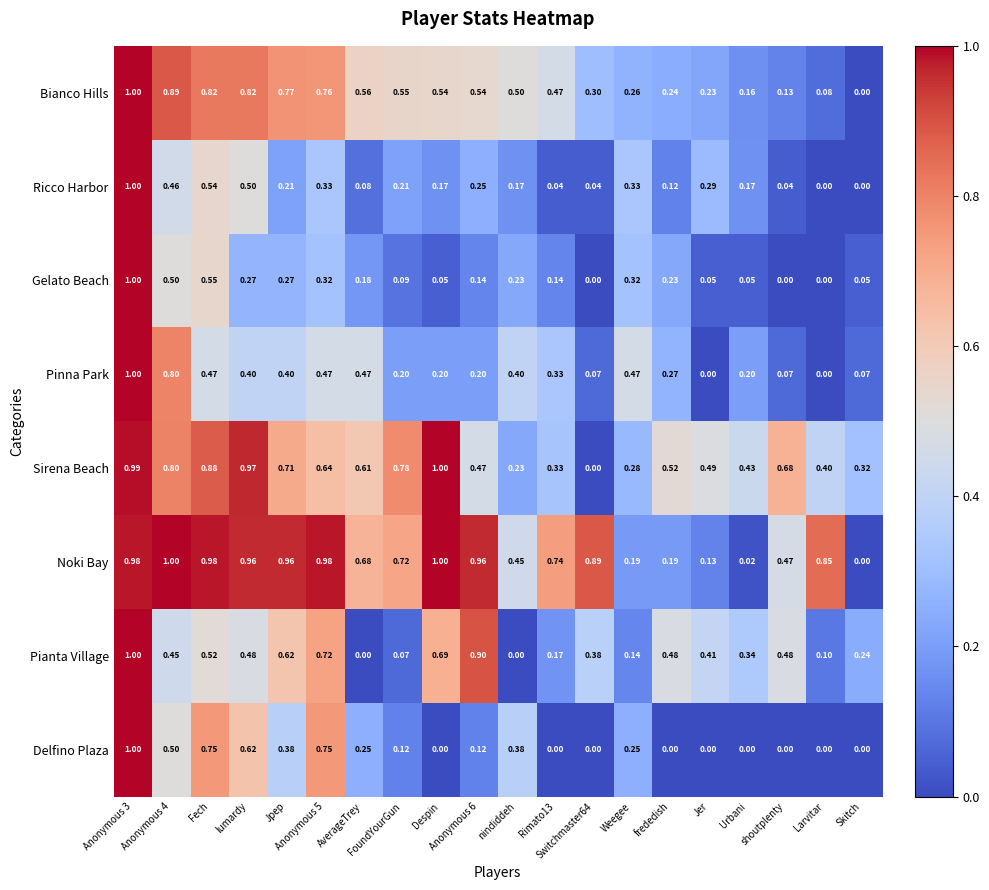

Which series has the largest total across all categories?

Noki Bay